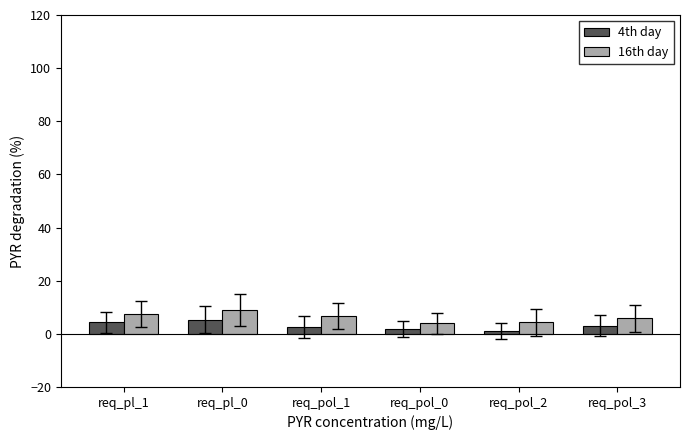

At which category is the sum across all series the highest?

req_pl_0